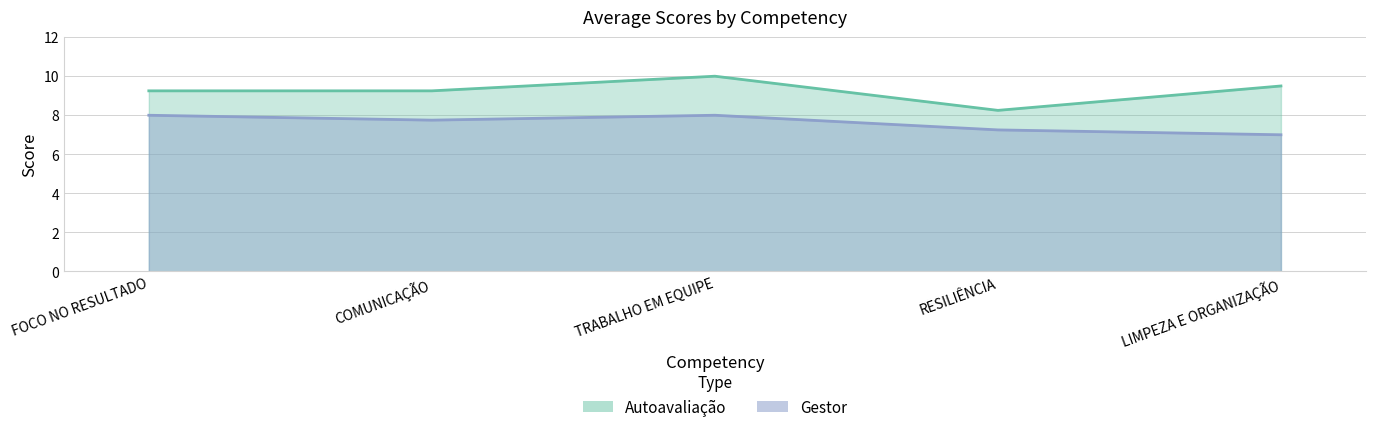

What is the label of the 4th point from the left?

RESILIÊNCIA